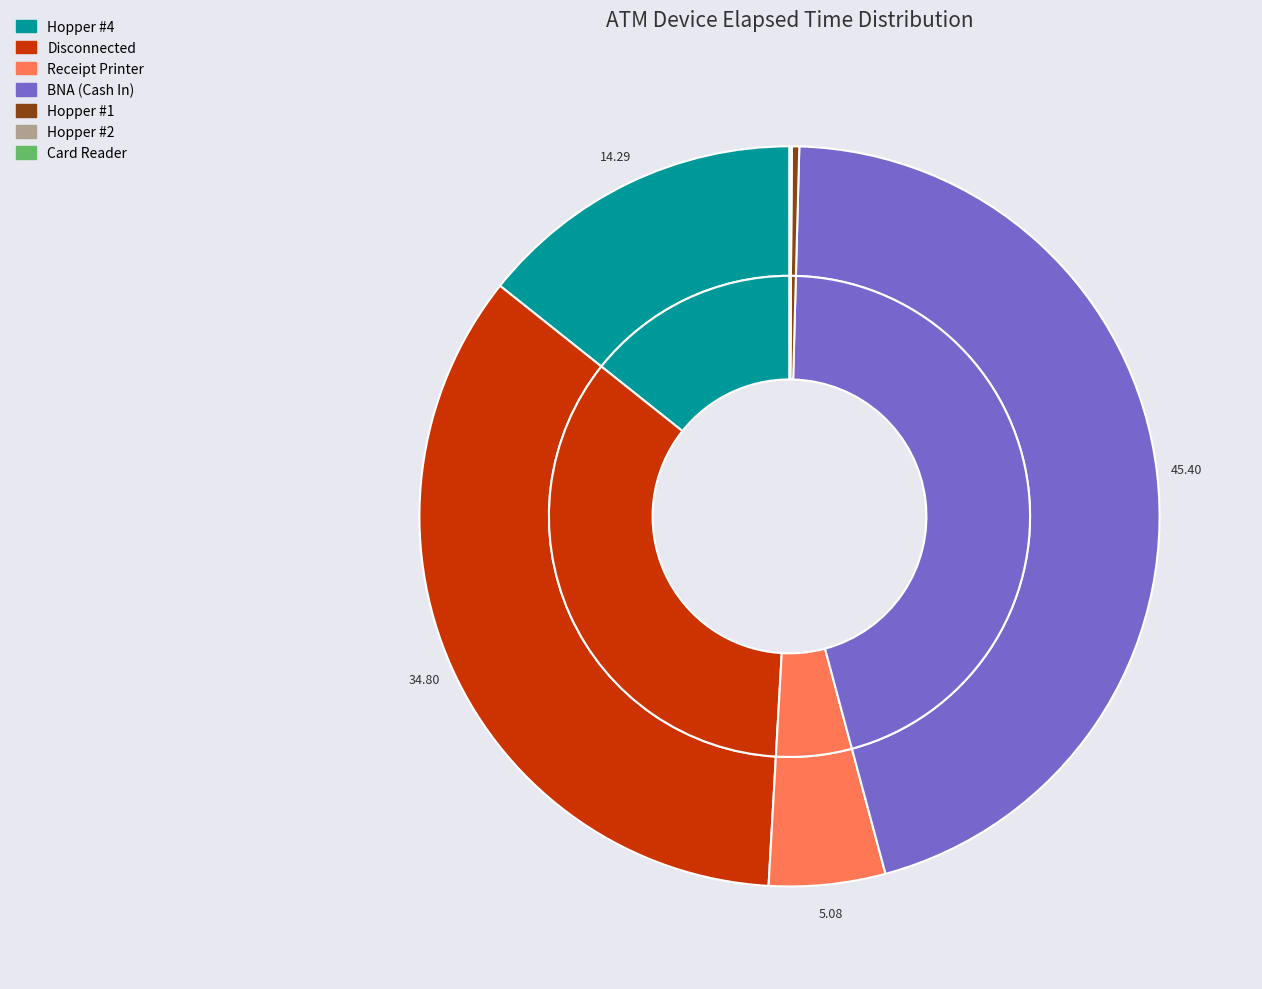

The BNA (Cash In) slice represents 32% of the pie. True or false?

False